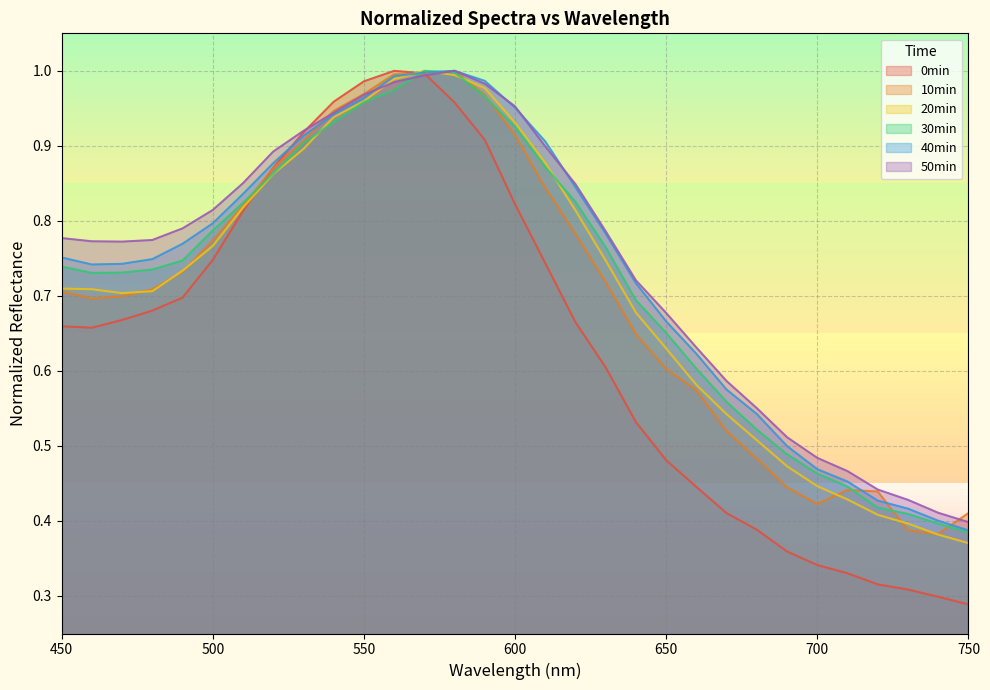

At which category does 50min reach its first local valley?

470